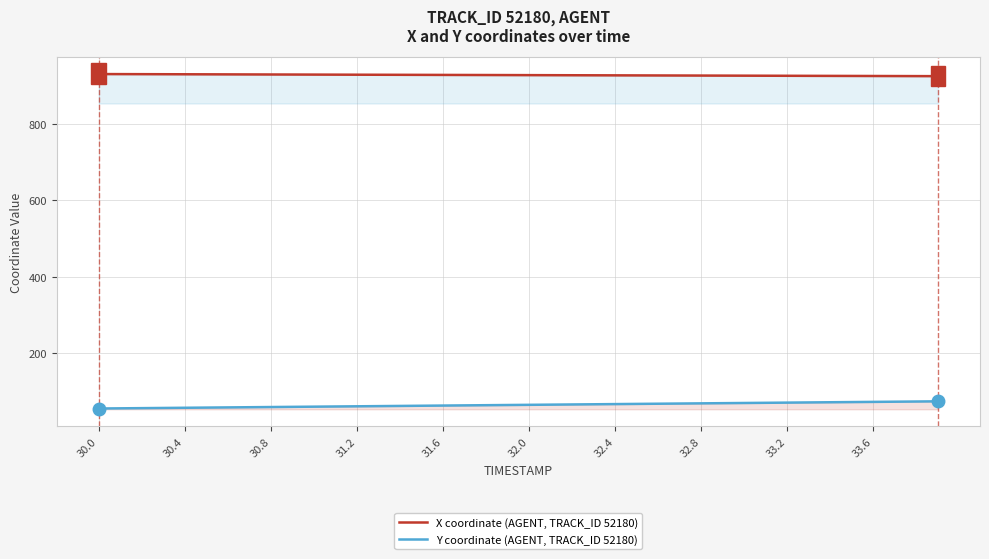

What is the maximum value shown in the chart?

930.9